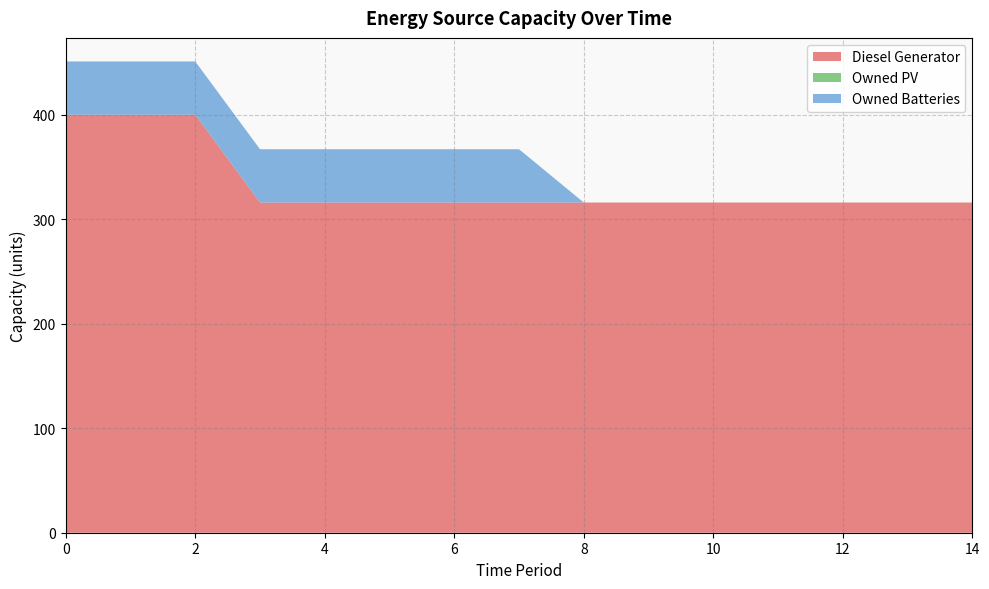

Reading left to right, transcribe all the data shown in this chart.

Diesel Generator: 0=400	1=400	2=400	3=316	4=316	5=316	6=316	7=316	8=316	9=316	10=316	11=316	12=316	13=316	14=316
Owned PV: 0=0	1=0	2=0	3=0	4=0	5=0	6=0	7=0	8=0	9=0	10=0	11=0	12=0	13=0	14=0
Owned Batteries: 0=51	1=51	2=51	3=51	4=51	5=51	6=51	7=51	8=0	9=0	10=0	11=0	12=0	13=0	14=0